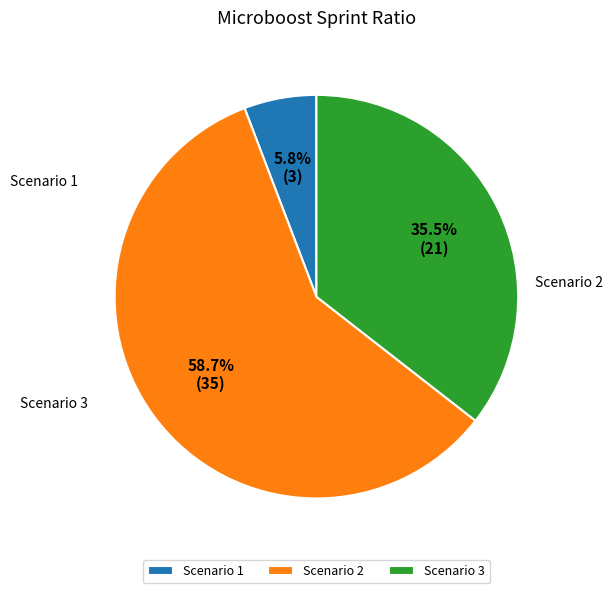

True or false: Scenario 3 accounts for 44% of the total.

False